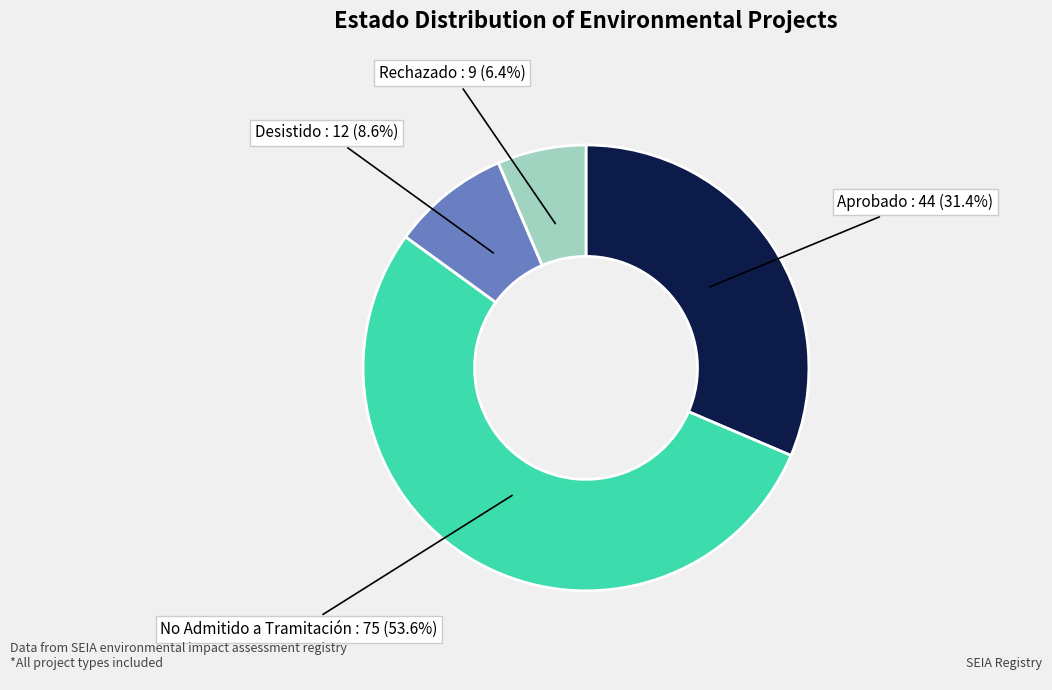

To the nearest percent, what is the difference between the largest and smallest slice percentages?

47%